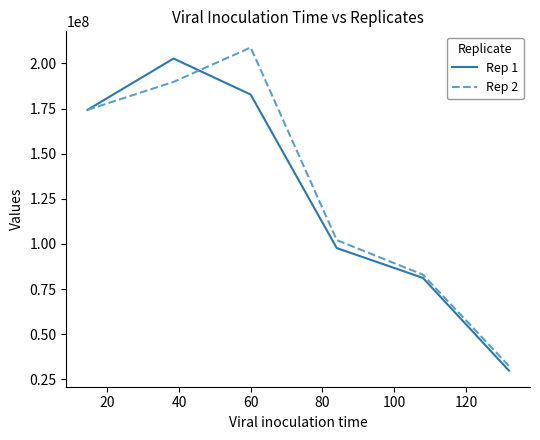

What is the minimum value for Rep 2?

32432835.8